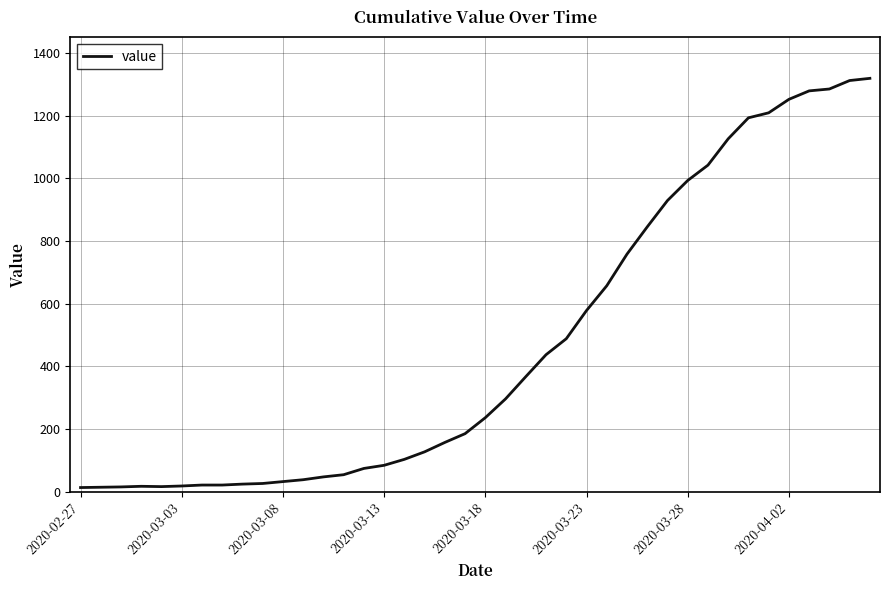

What is the greatest value displayed?

1319